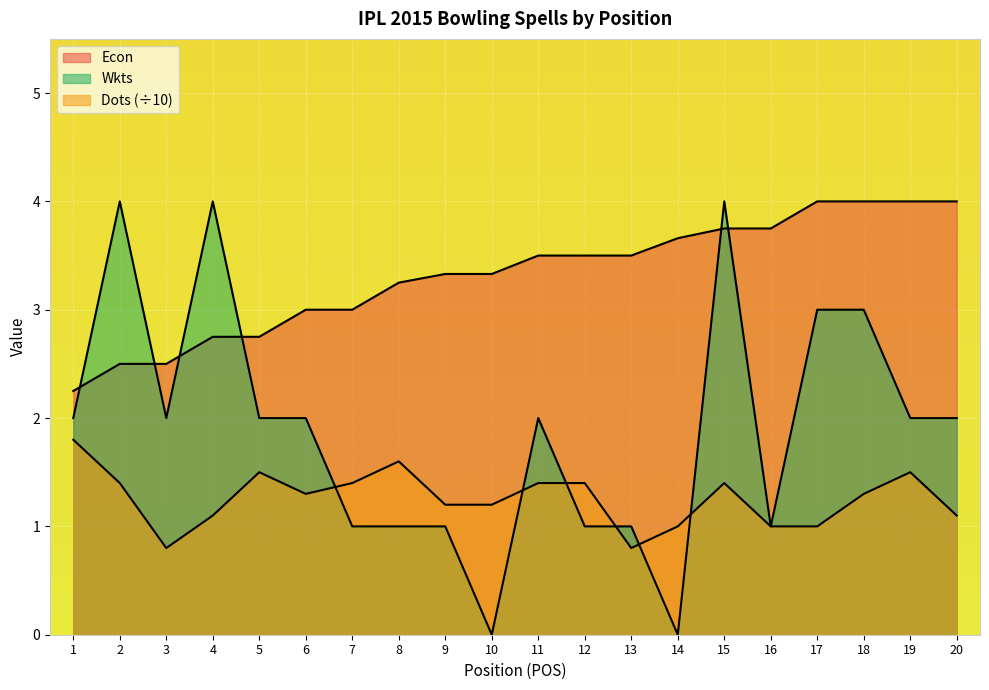

What is the difference between the Econ values at 7 and 16?

0.8